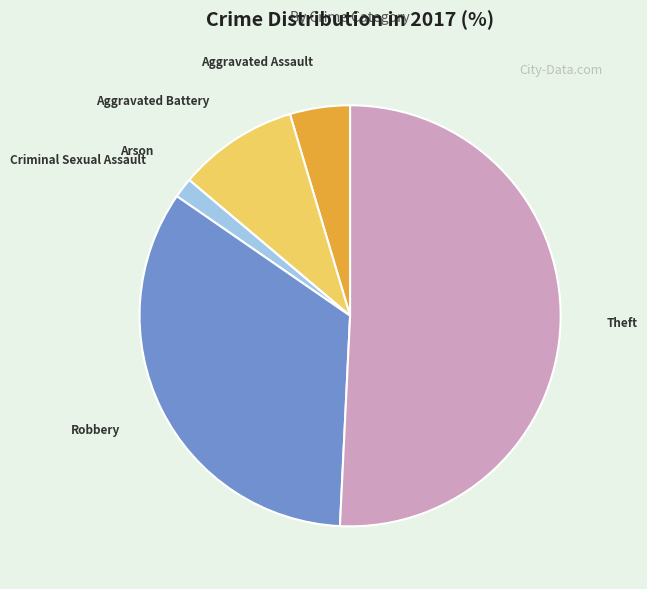

What is the largest slice in the pie chart?

Theft